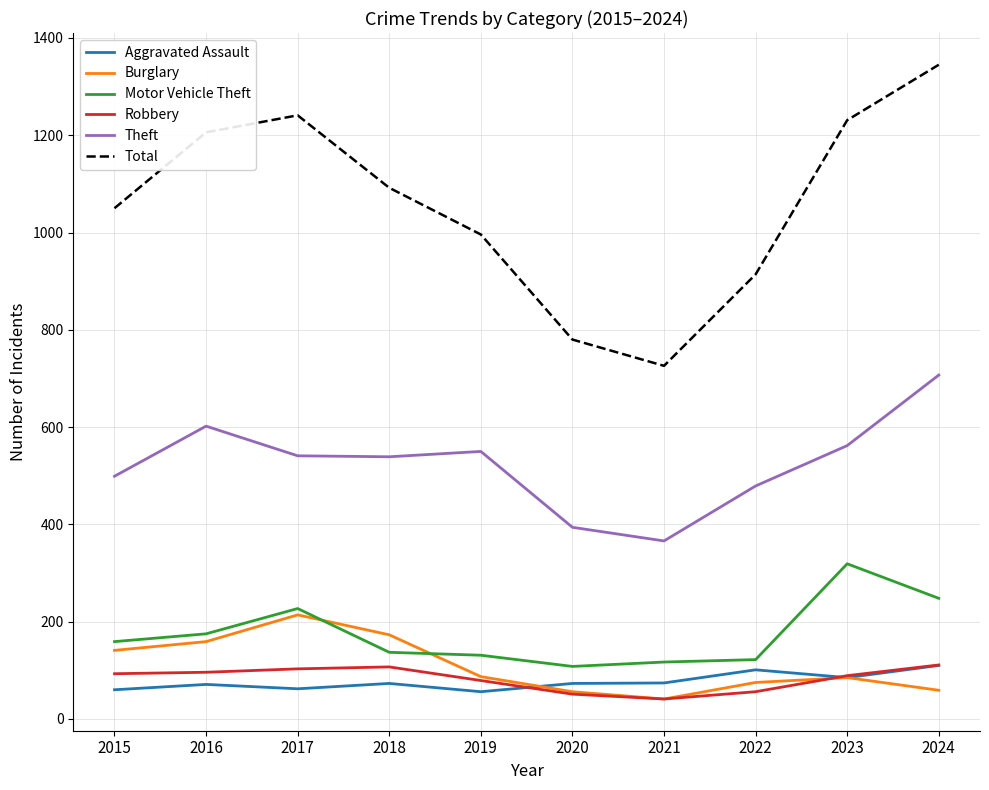

What is the difference between the Aggravated Assault values at 2015 and 2023?

25